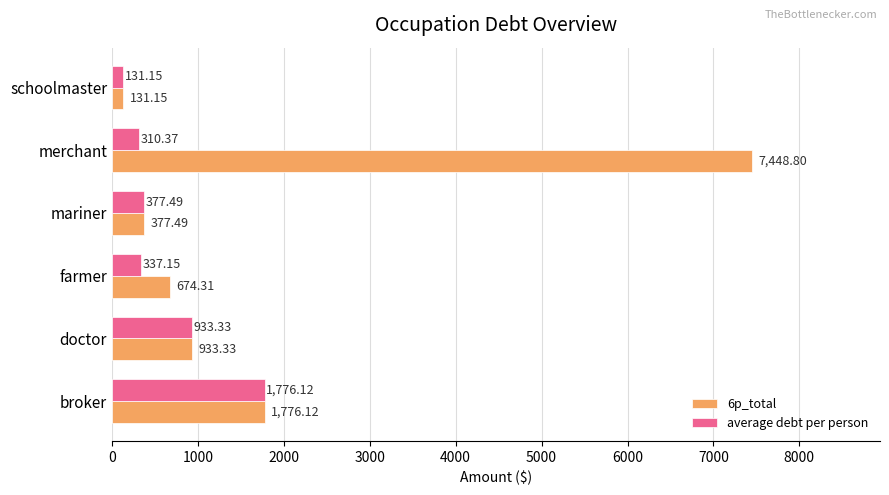

What is the average value of the 6p_total series?

1890.2